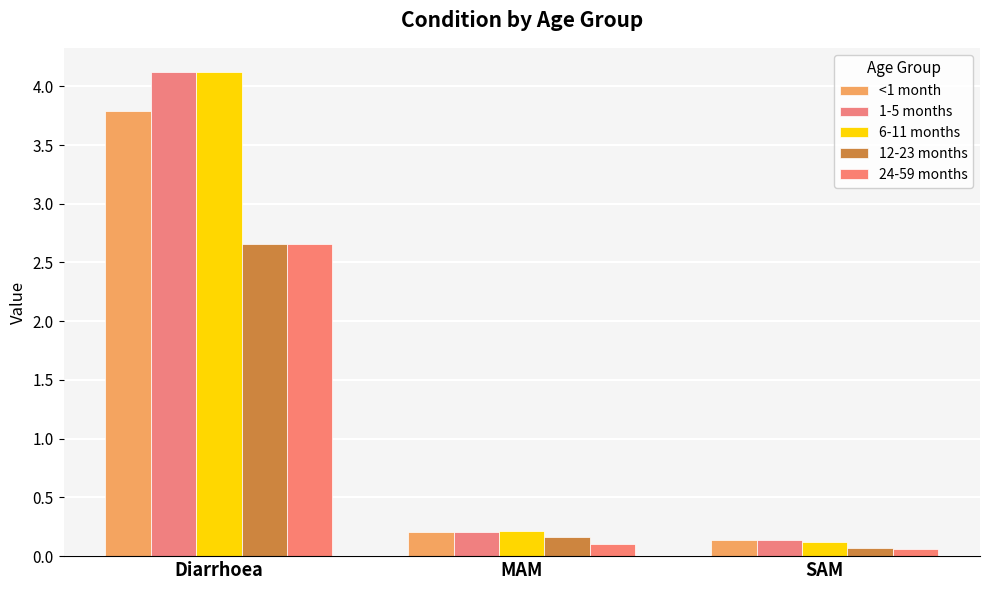

How many distinct data groups are displayed?

5